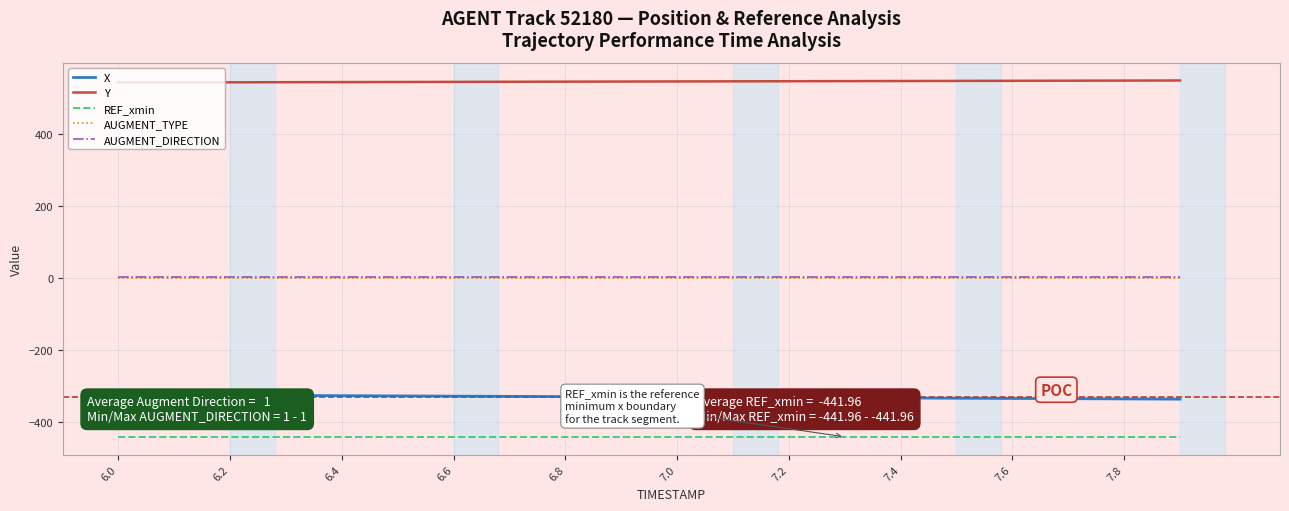

What is the smallest value displayed?

-442.0